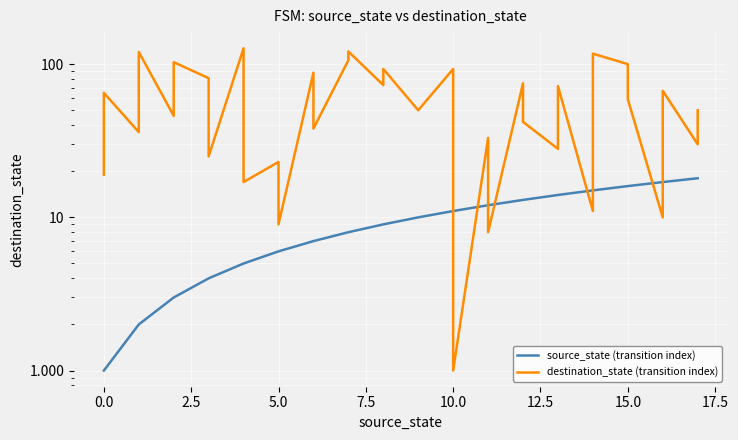

What is the sum of all destination_state (transition index) values?

2086